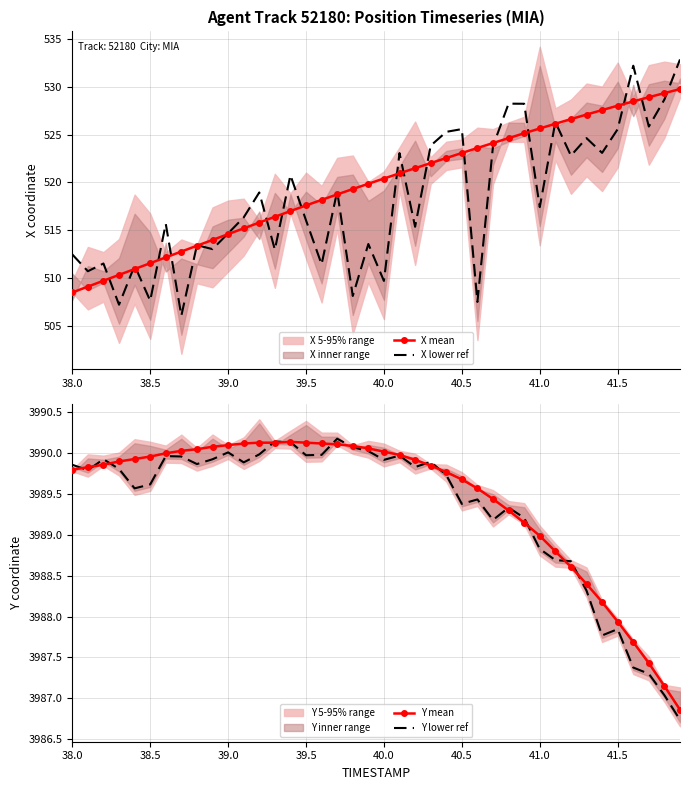

At how many categories does at least one series exceed 2376?

40